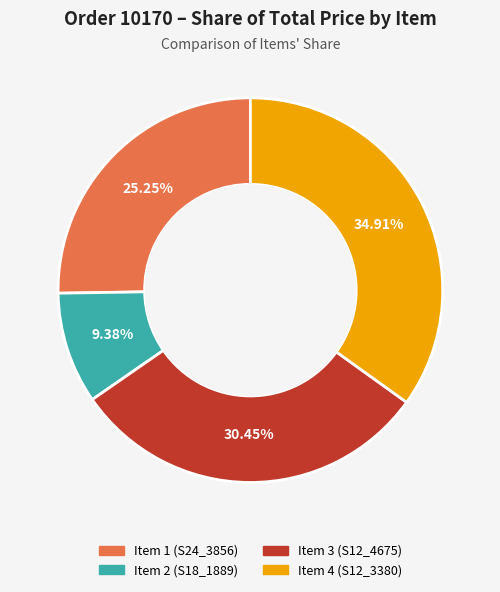

True or false: Item 1 (S24_3856) accounts for 13% of the total.

False